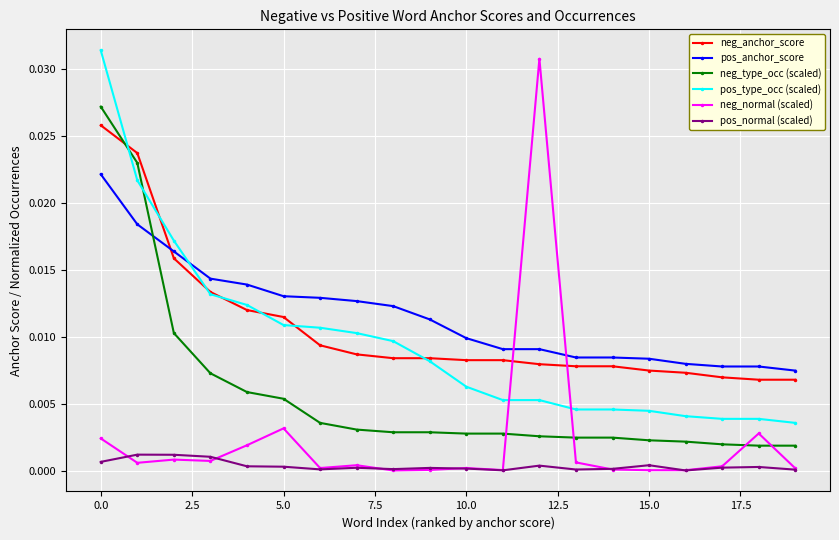

Does the chart display data point markers on the line(s)?

Yes